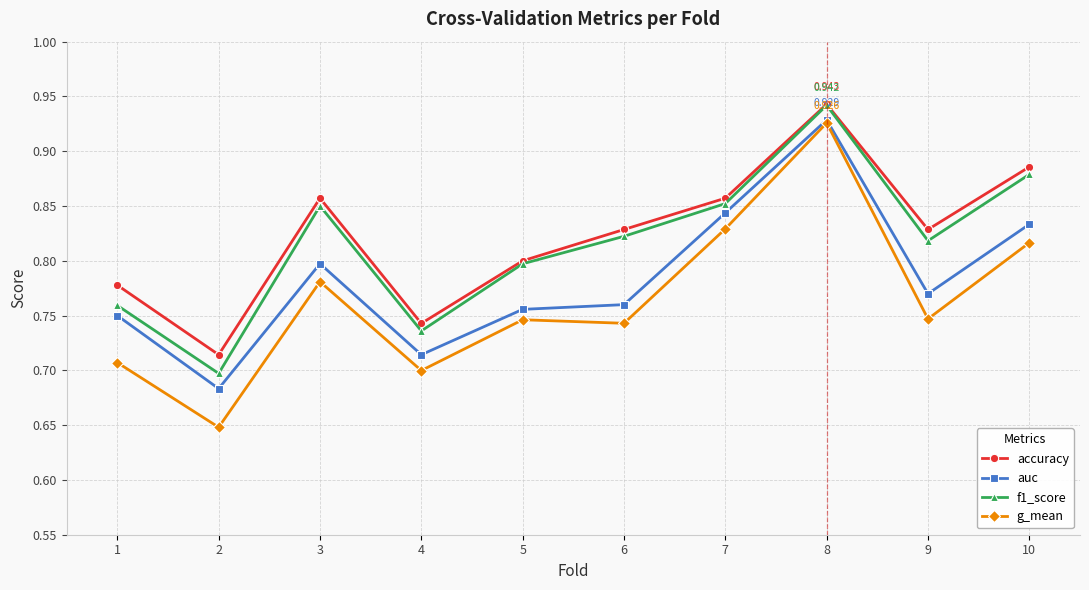

What is the total value across all series at 2?

2.7